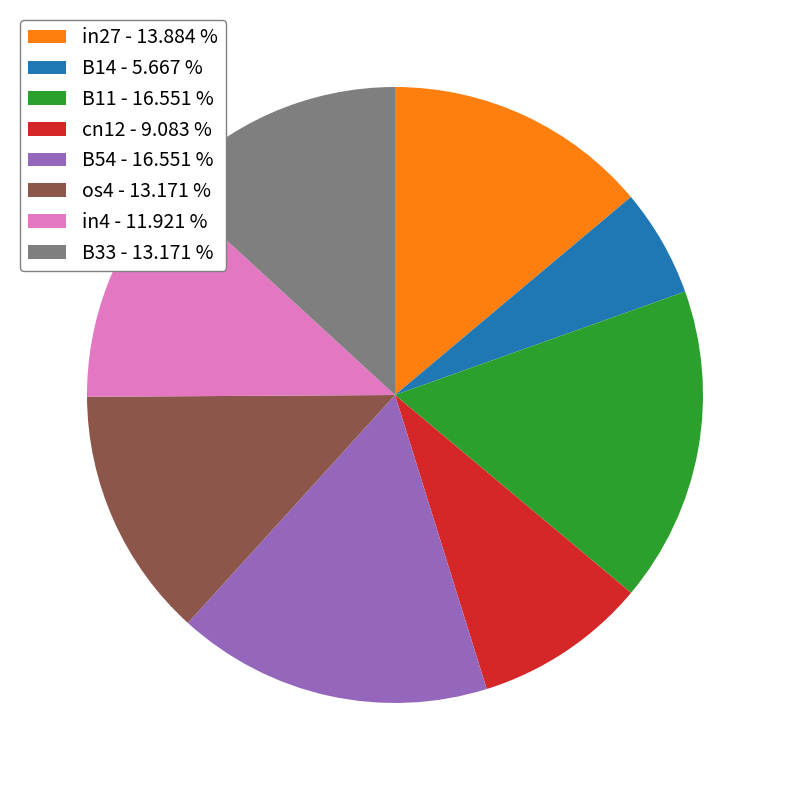

The in27 slice represents 14% of the pie. True or false?

True